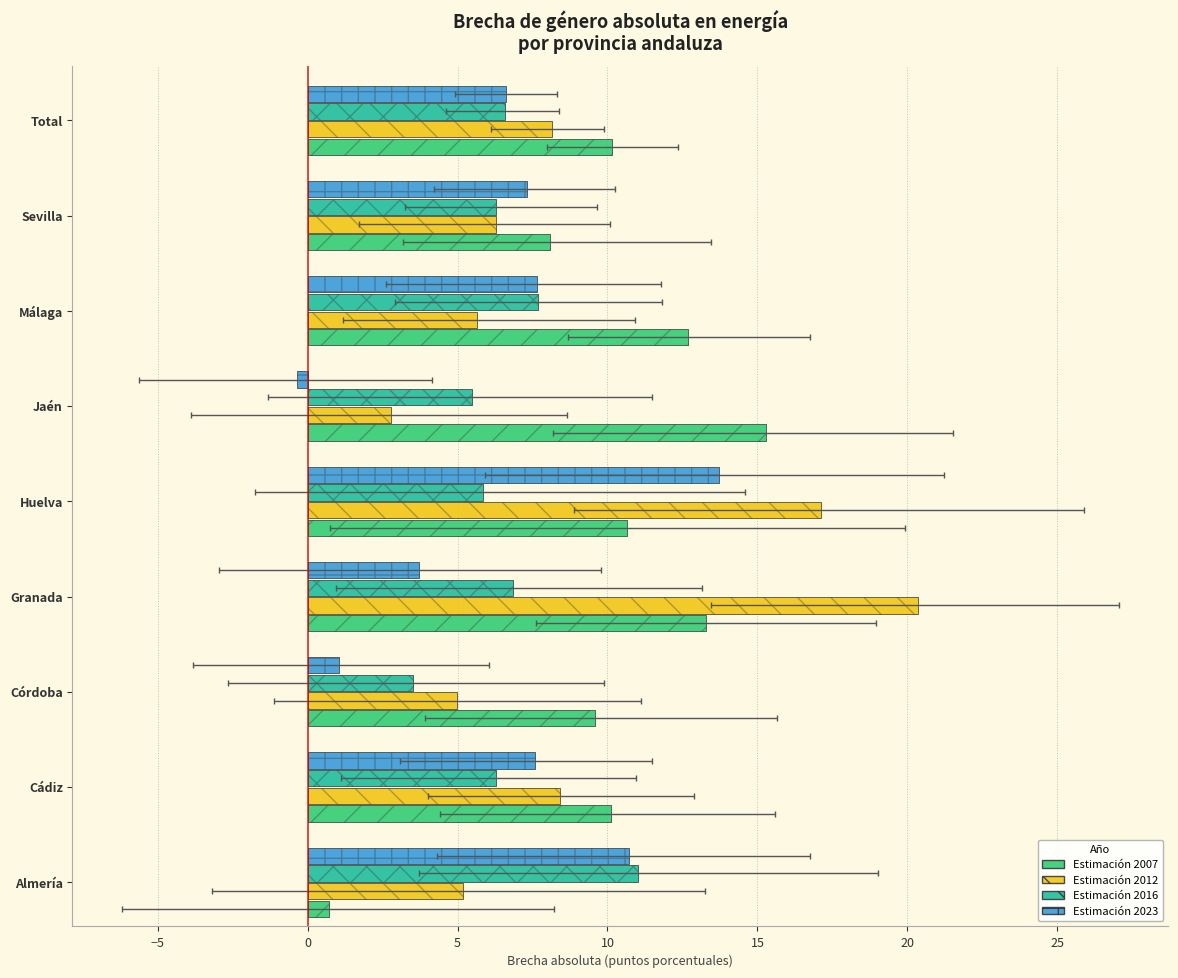

What position from the right is Total?

1